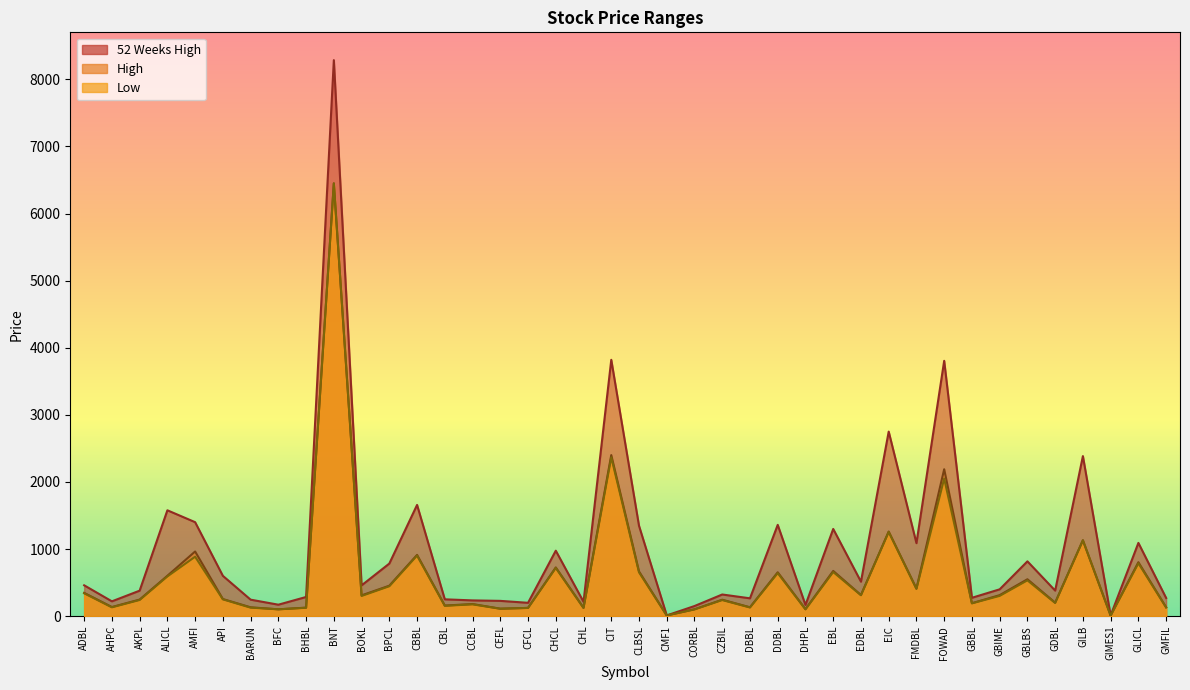

What is the difference between the maximum and minimum values in the 52 Weeks High series?

8277.0